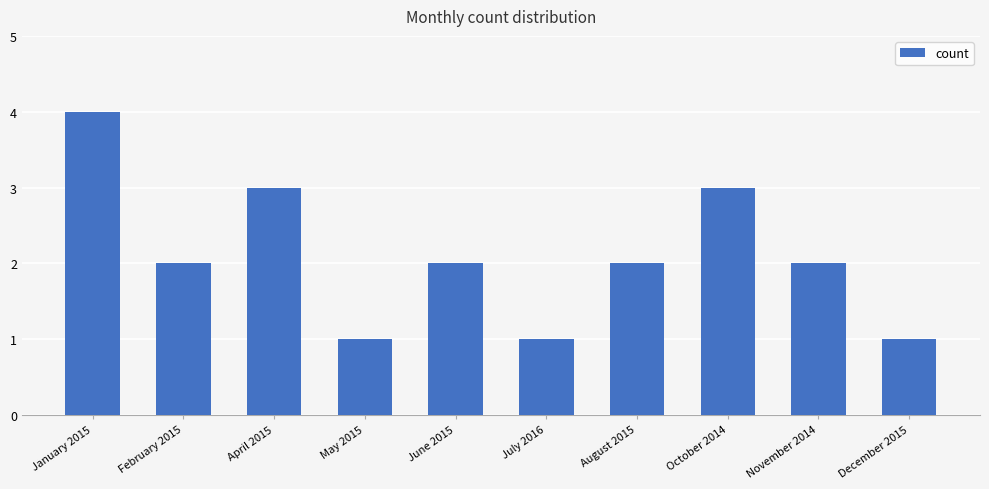

Reading left to right, extract all data points from this chart.

January 2015=4	February 2015=2	April 2015=3	May 2015=1	June 2015=2	July 2016=1	August 2015=2	October 2014=3	November 2014=2	December 2015=1